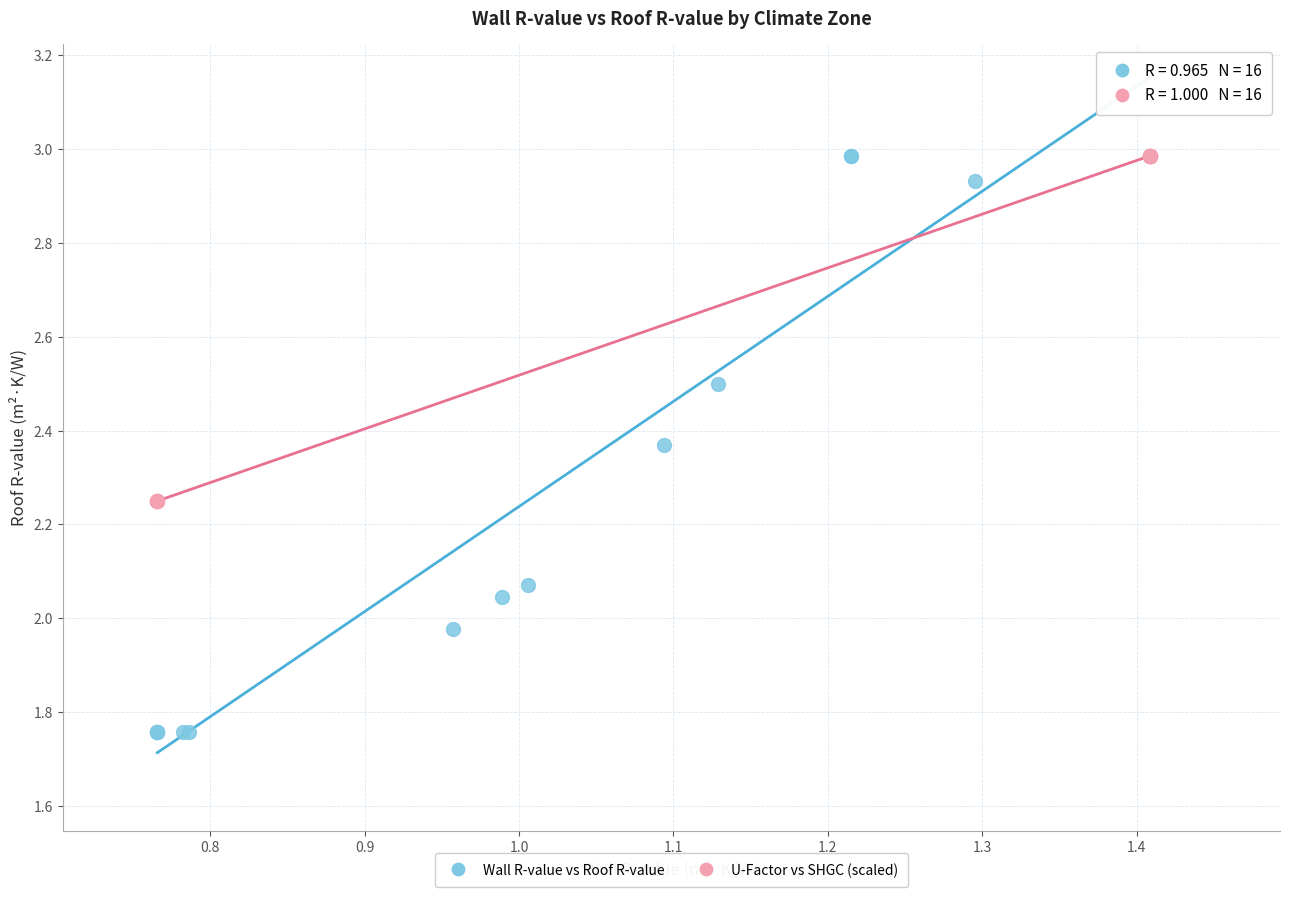

Which series reaches the minimum Y coordinate?

Wall R-value vs Roof R-value